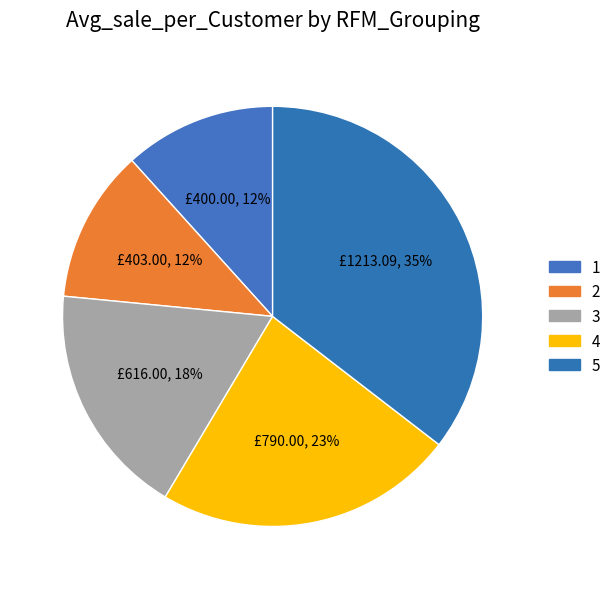

To the nearest percent, what is the average slice percentage?

20%